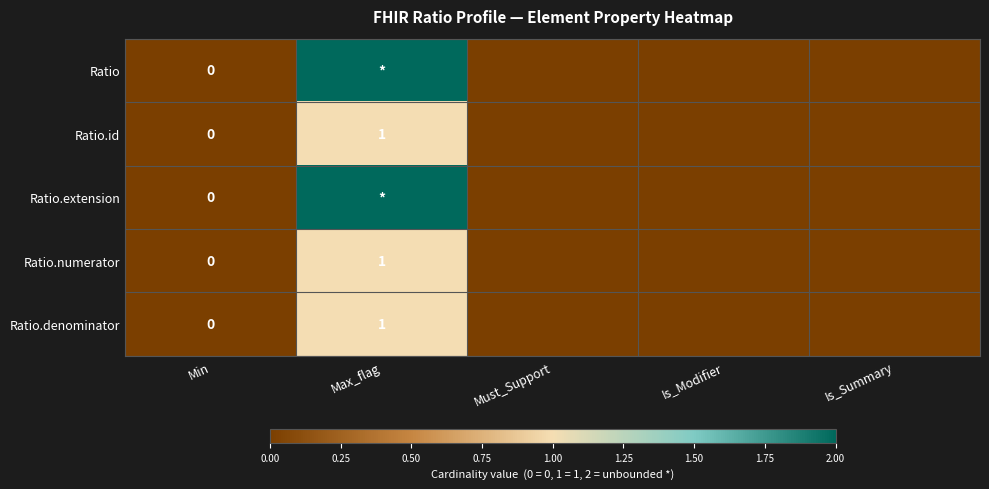

What is the greatest value displayed?

2